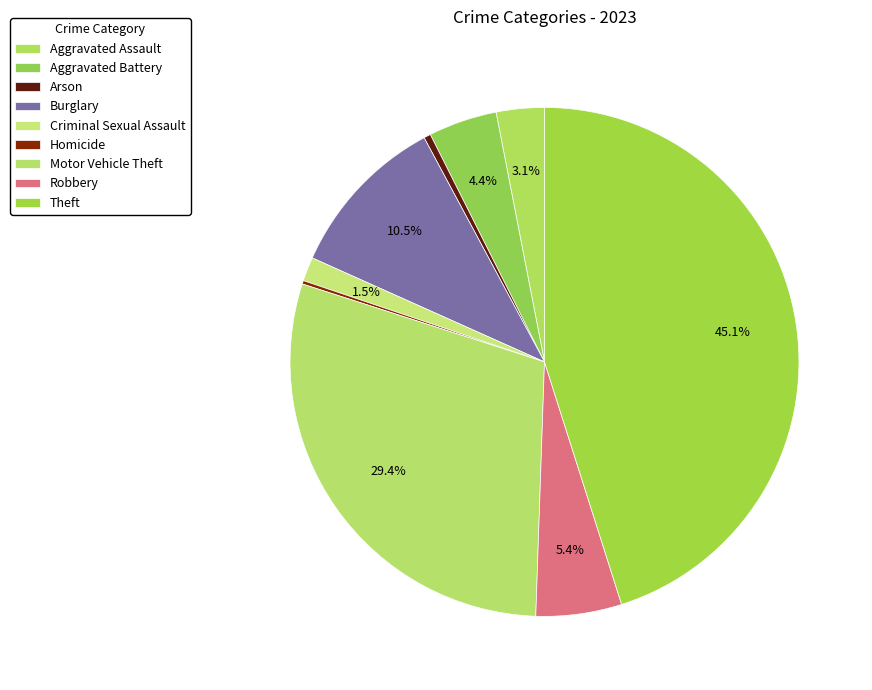

Does Aggravated Assault account for over 50% of the chart?

No